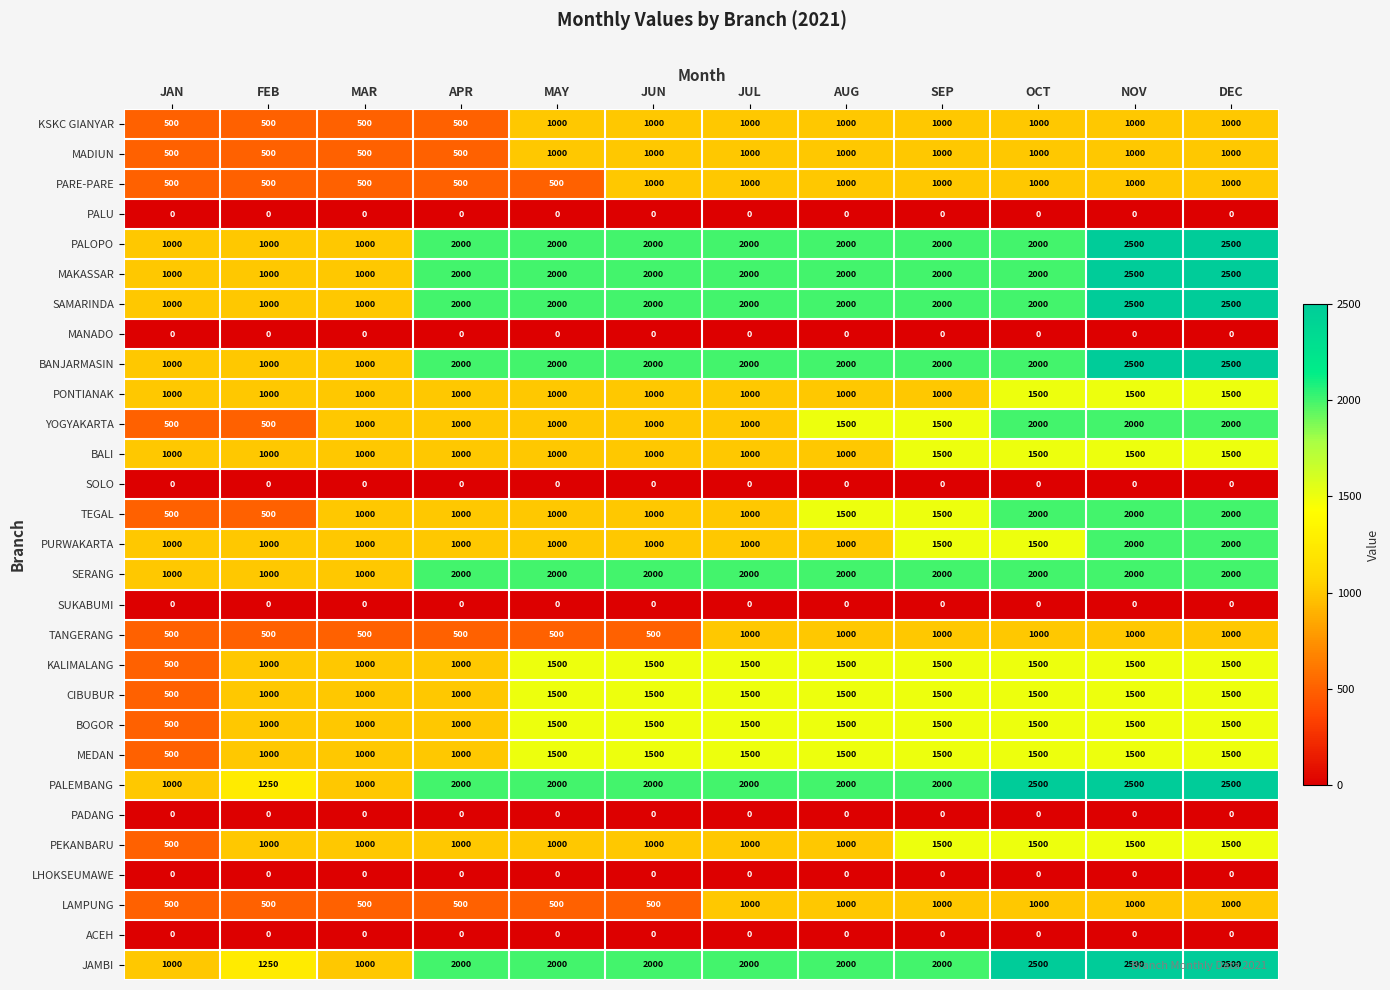

What is the total value across all series at JUN?

30000